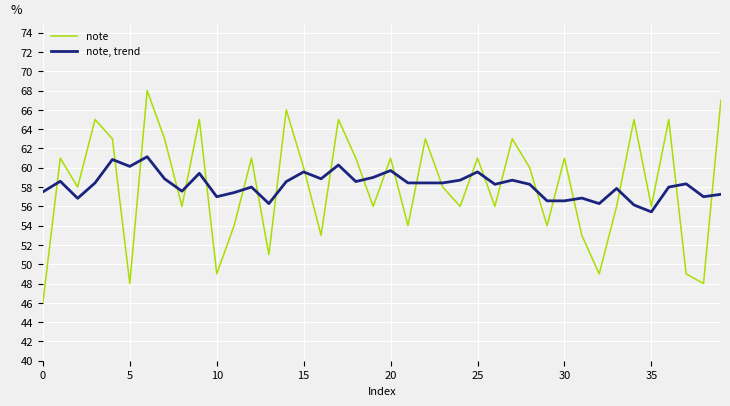

Count the number of data series in this chart.

2